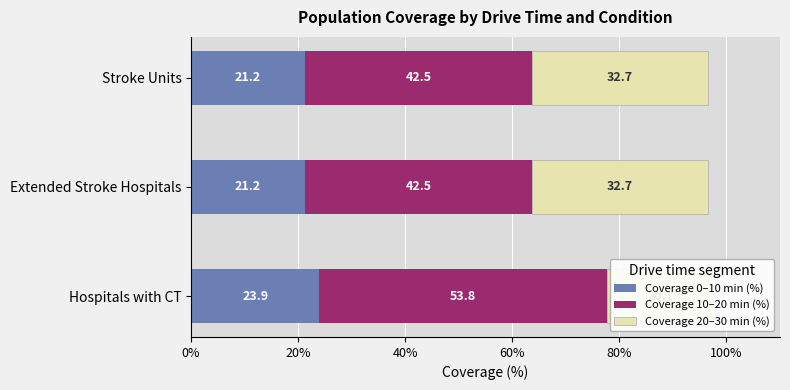

What position from the right is 20%?

2